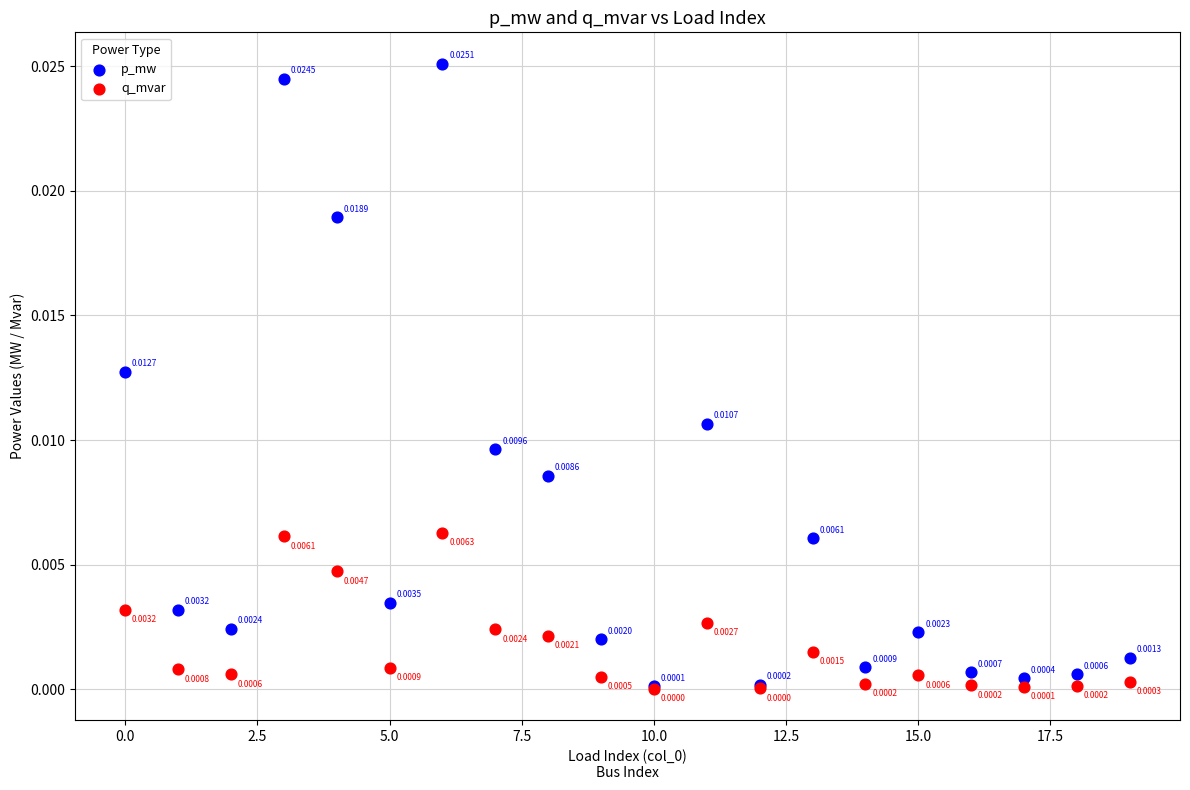

What are all the series names shown in the legend?

p_mw, q_mvar